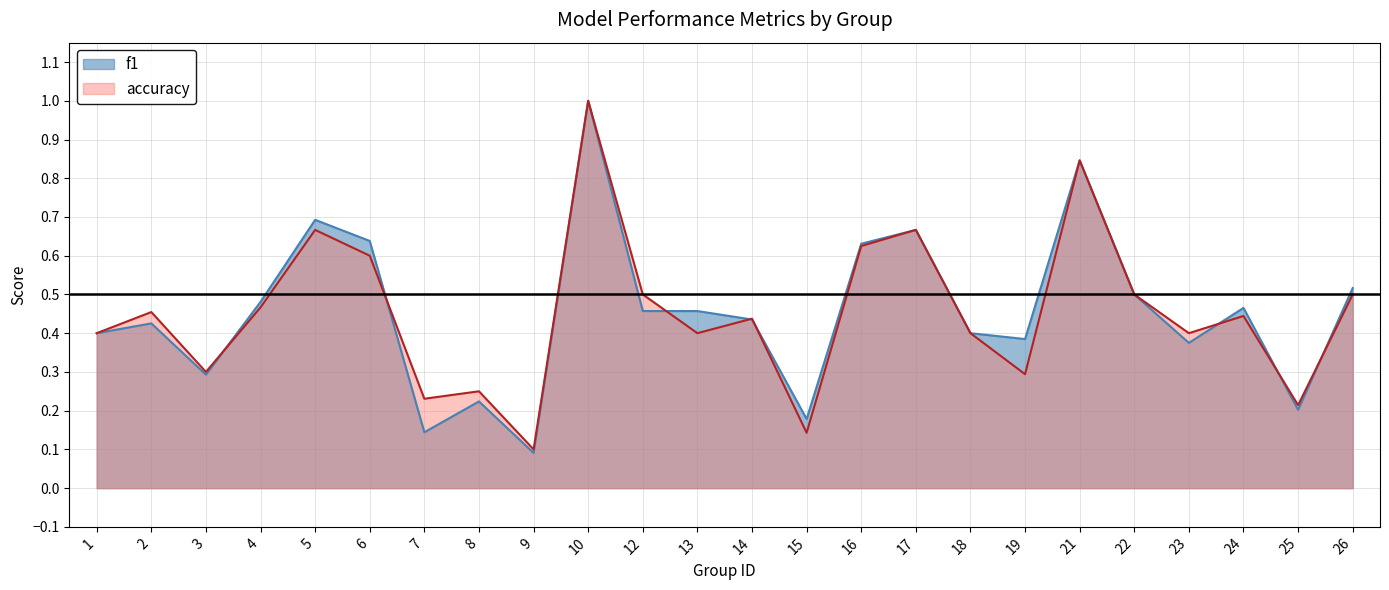

Reading left to right, transcribe all the data shown in this chart.

f1: 1=0.4	2=0.4	3=0.3	4=0.5	5=0.7	6=0.6	7=0.1	8=0.2	9=0.1	10=1.0	12=0.5	13=0.5	14=0.4	15=0.2	16=0.6	17=0.7	18=0.4	19=0.4	21=0.8	22=0.5	23=0.4	24=0.5	25=0.2	26=0.5
accuracy: 1=0.4	2=0.5	3=0.3	4=0.5	5=0.7	6=0.6	7=0.2	8=0.2	9=0.1	10=1.0	12=0.5	13=0.4	14=0.4	15=0.1	16=0.6	17=0.7	18=0.4	19=0.3	21=0.8	22=0.5	23=0.4	24=0.4	25=0.2	26=0.5